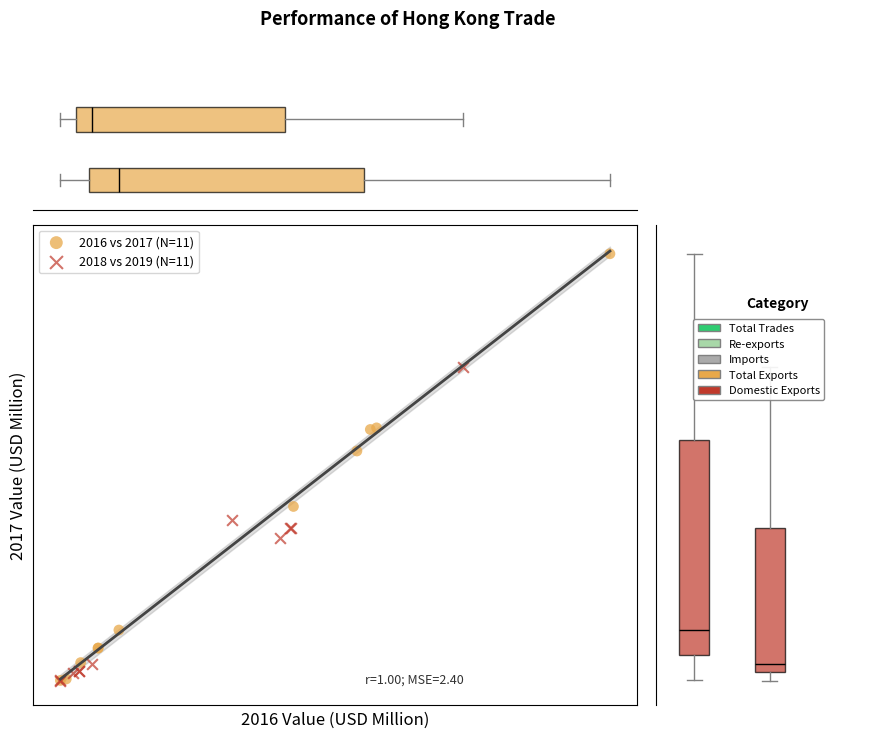

What are all the series names shown in the legend?

2016 vs 2017 (N=11), 2018 vs 2019 (N=11)